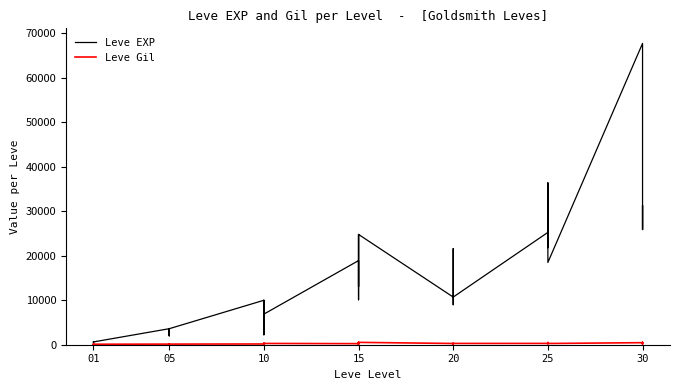

Rank the series at 14 from highest to lowest value.

Leve EXP, Leve Gil